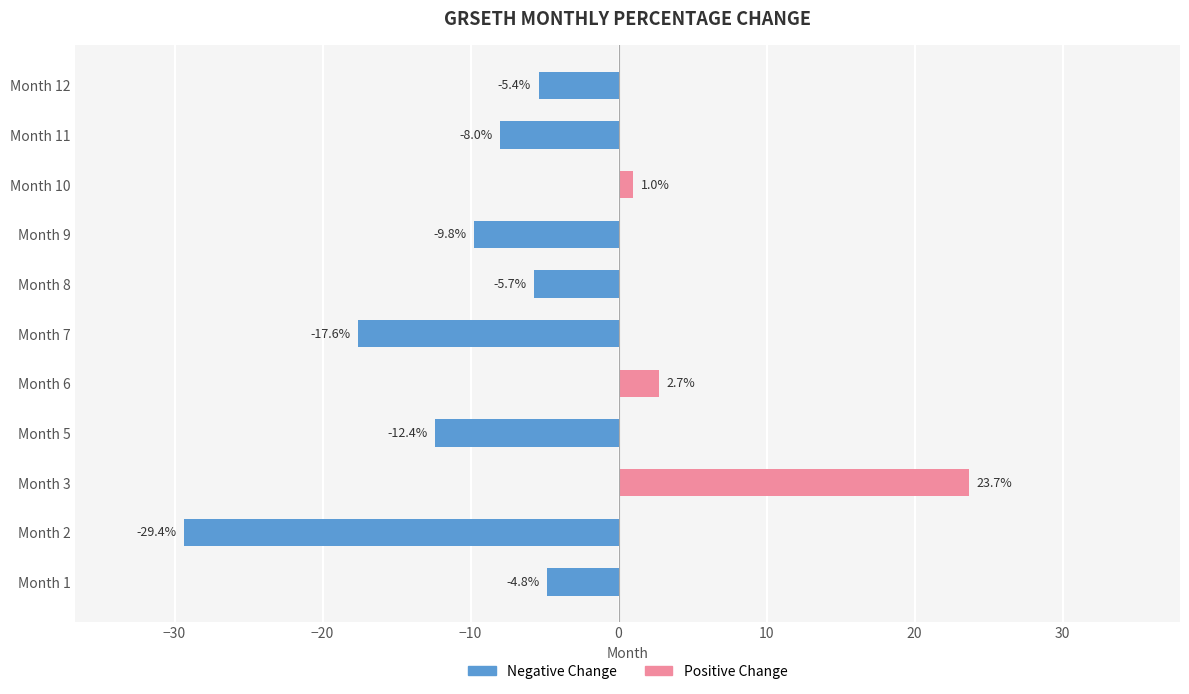

What is the average value?

-6.0